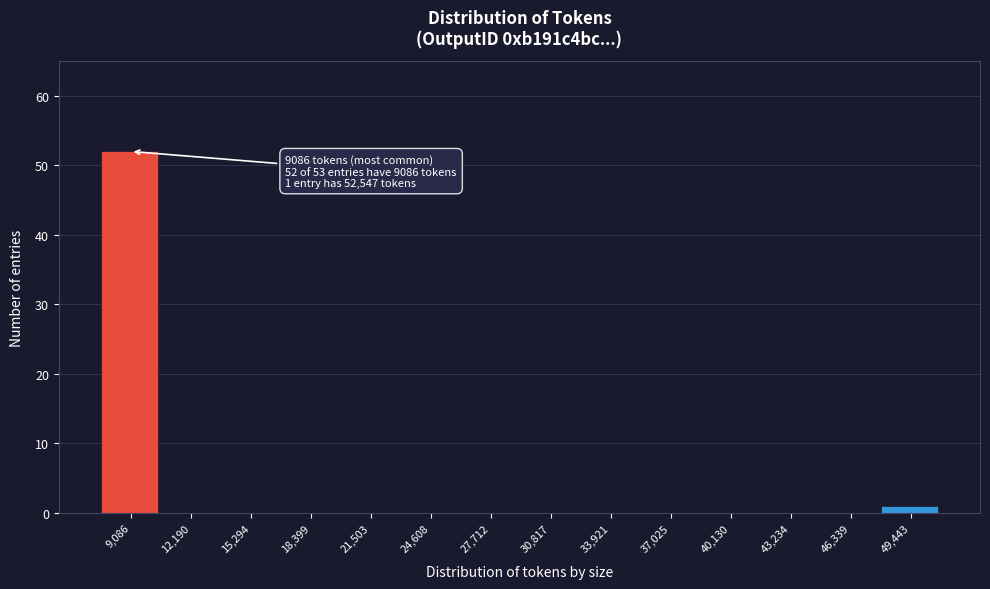

Reading left to right, extract all data points from this chart.

9,086=52	12,190=0	15,294=0	18,399=0	21,503=0	24,608=0	27,712=0	30,817=0	33,921=0	37,025=0	40,130=0	43,234=0	46,339=0	49,443=1